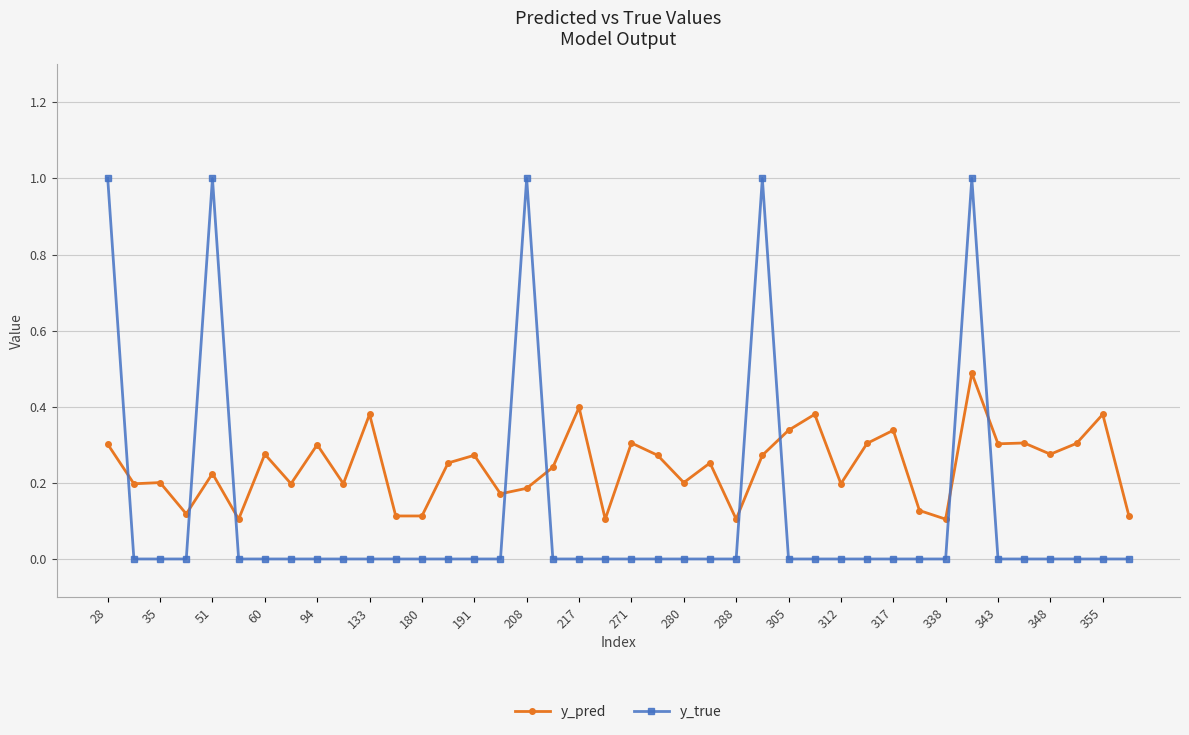

List the series in order of their overall mean, highest first.

y_pred, y_true